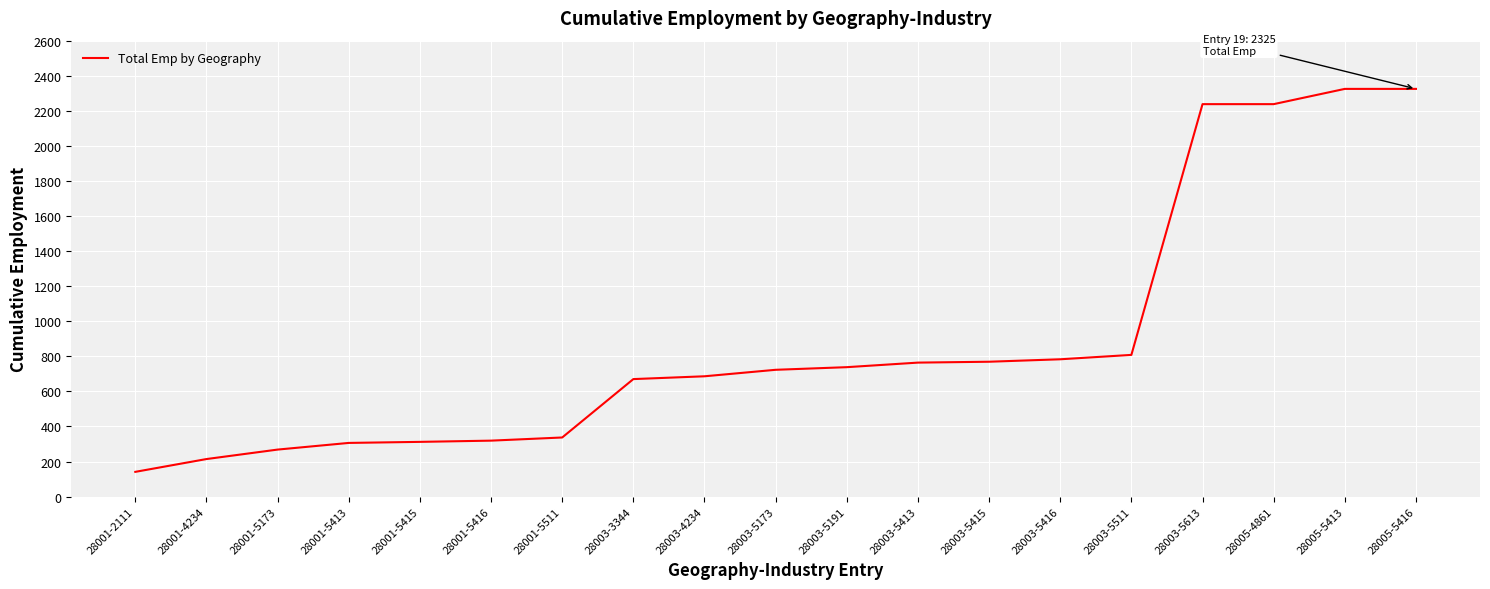

What is the change in value from 28003-3344 to 28005-5416?

+1655